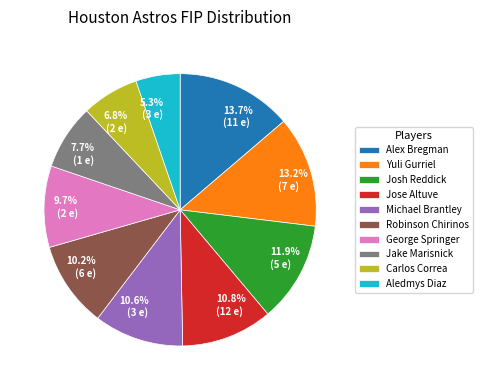

Is it true that Josh Reddick is 12% of the pie?

True